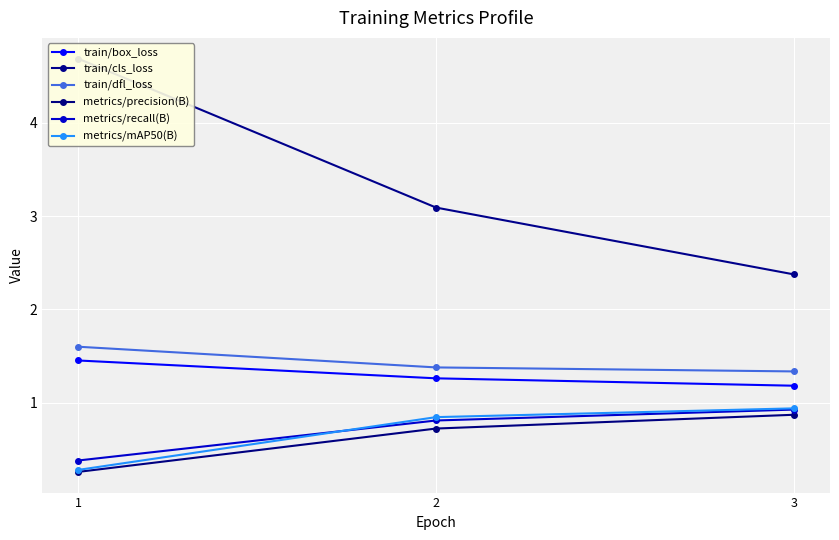

What is the difference between the highest and lowest values at 1?

4.4